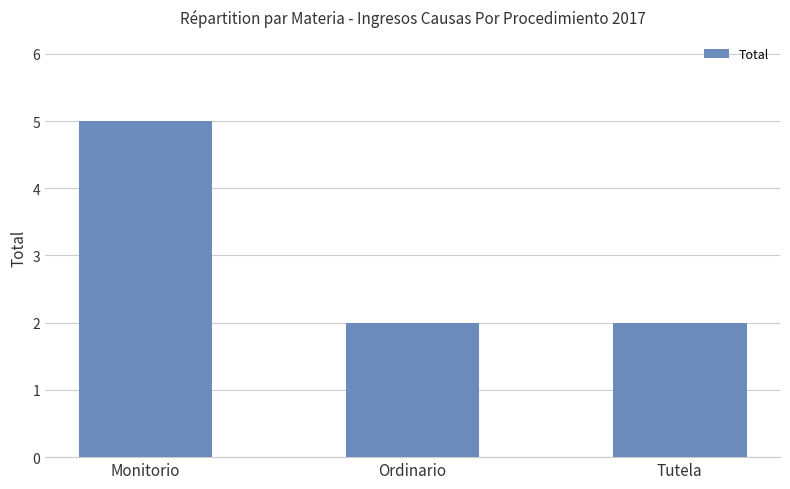

Is it true that the value at Ordinario is 3?

False